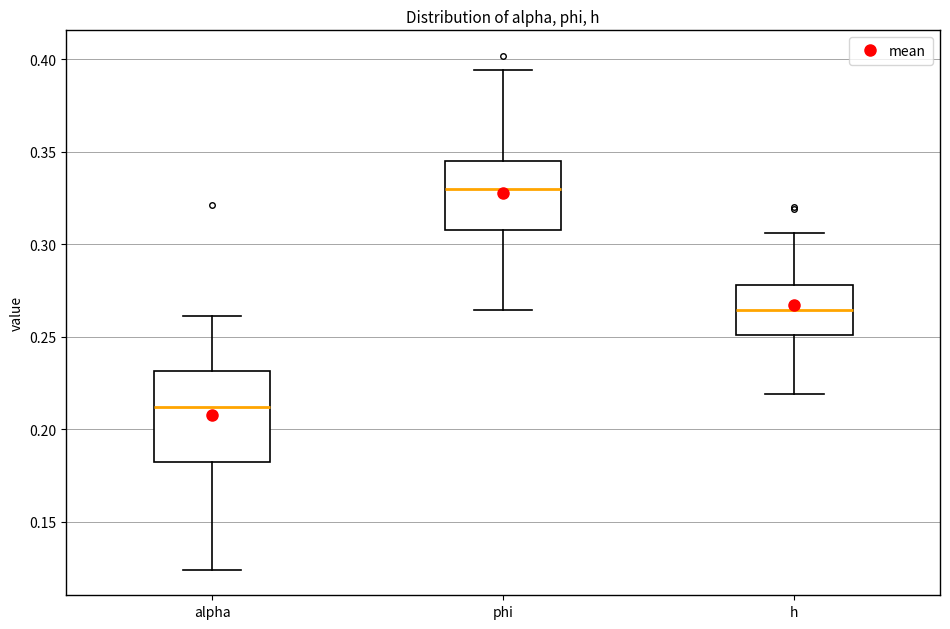

Comparing the boxes themselves (not the whiskers), which one is the tallest?

alpha